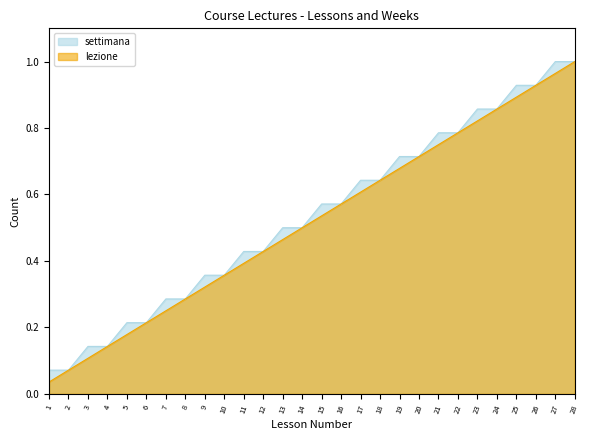

What are all the series names shown in the legend?

settimana, lezione